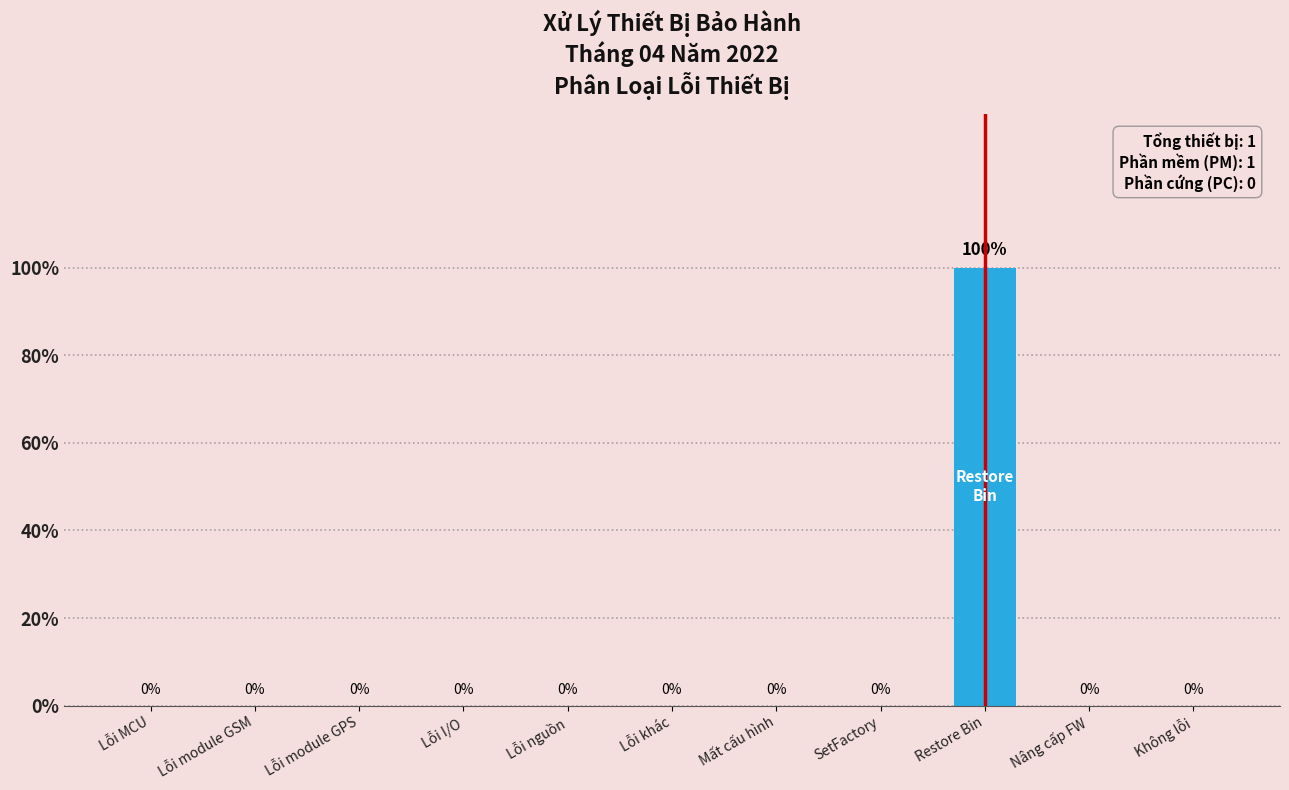

Are the bars horizontal?

No